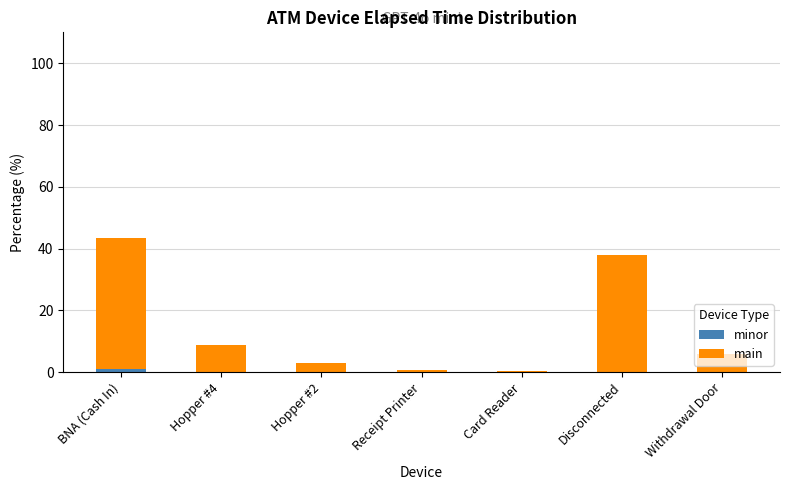

How many categories are shown in the chart?

7